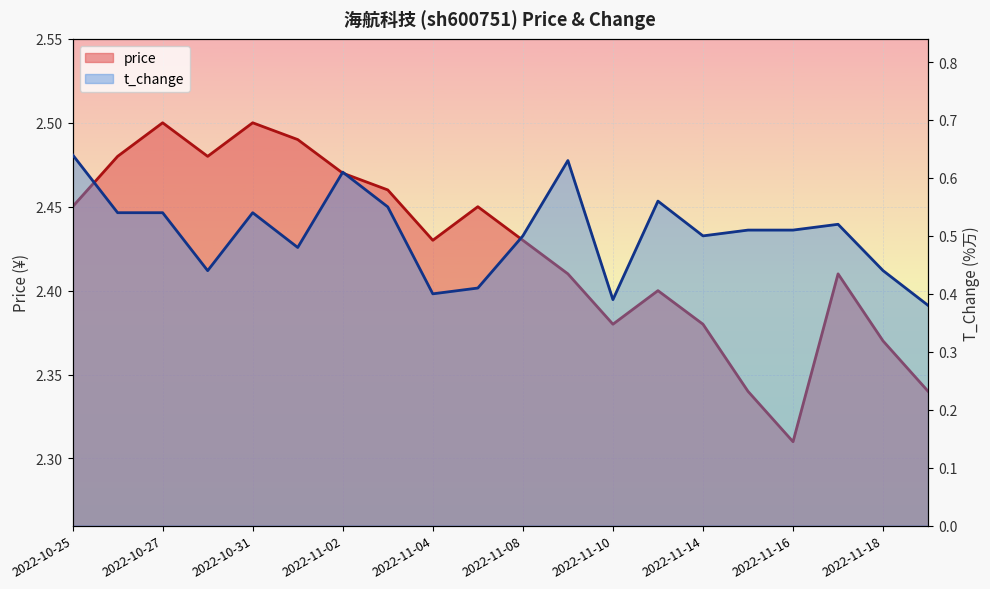

What is the approximate value of price at 2022-11-15?

2.3